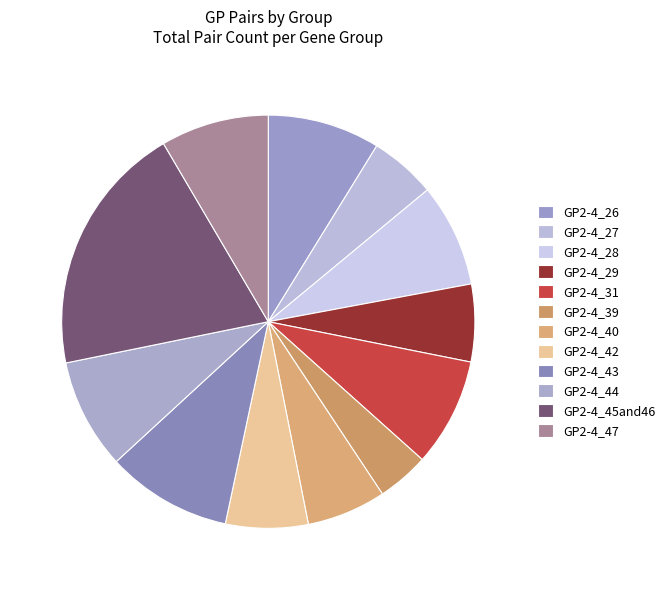

To the nearest percent, what is the combined percentage of GP2-4_29 and GP2-4_43?

17%